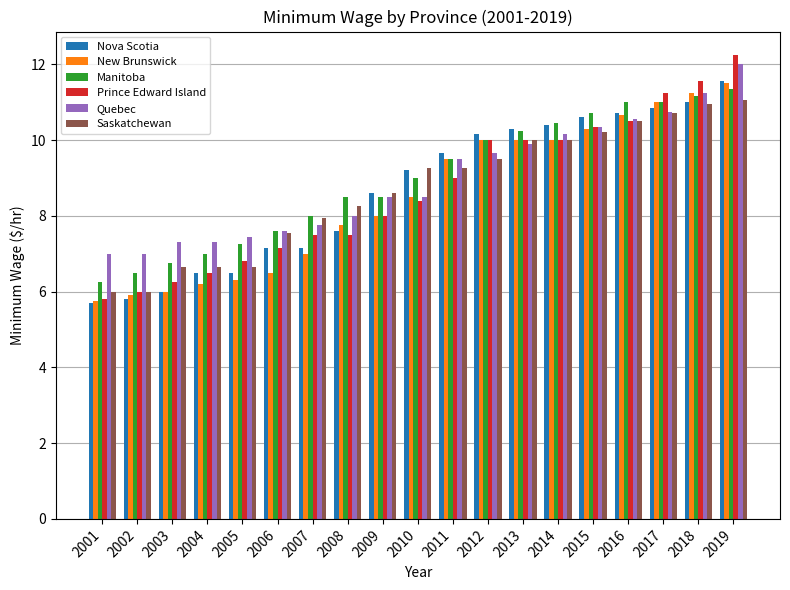

Which category has the highest value across all series?

2019